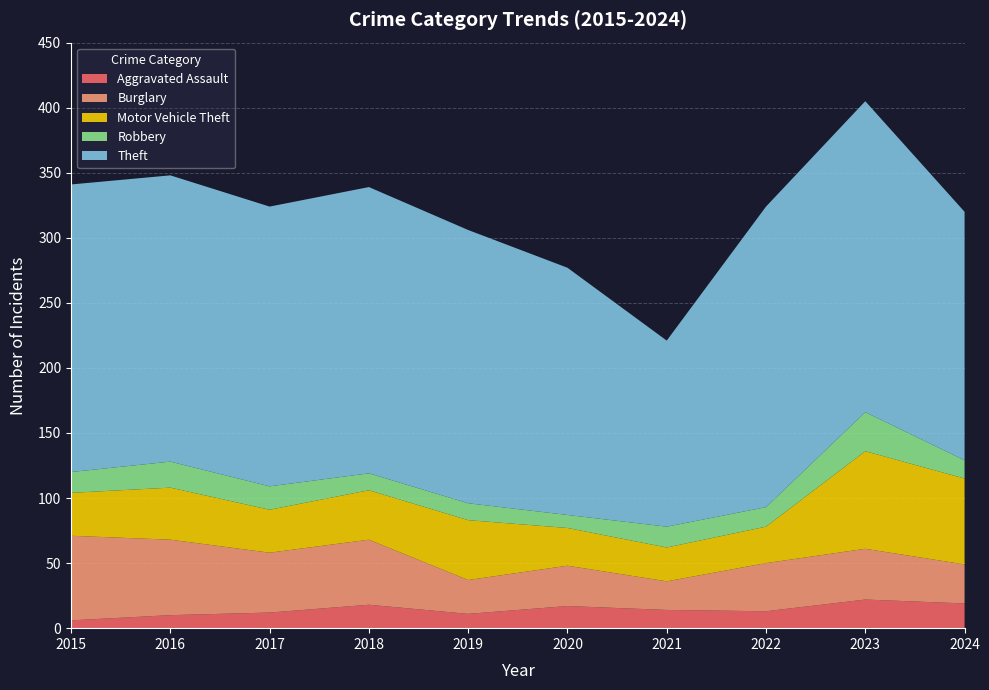

Reading left to right, transcribe all the data shown in this chart.

Aggravated Assault: 6	10	12	18	11	17	14	13	22	19
Burglary: 65	58	46	50	26	31	22	37	39	30
Motor Vehicle Theft: 33	40	33	38	46	29	26	28	75	66
Robbery: 16	20	18	13	13	10	16	15	30	14
Theft: 221	220	215	220	210	190	143	231	239	191